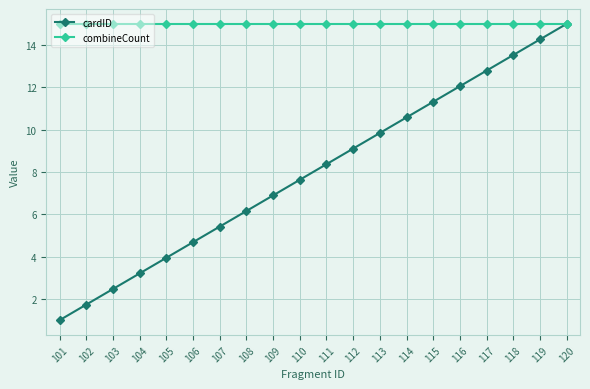

The value of combineCount at 106 is 20.5. True or false?

False